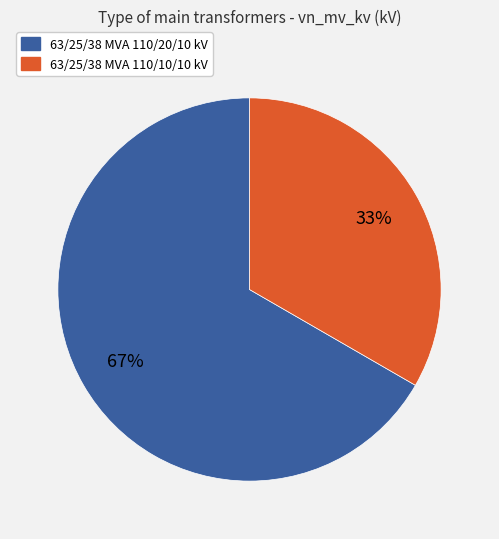

What is the largest slice in the pie chart?

63/25/38 MVA 110/20/10 kV